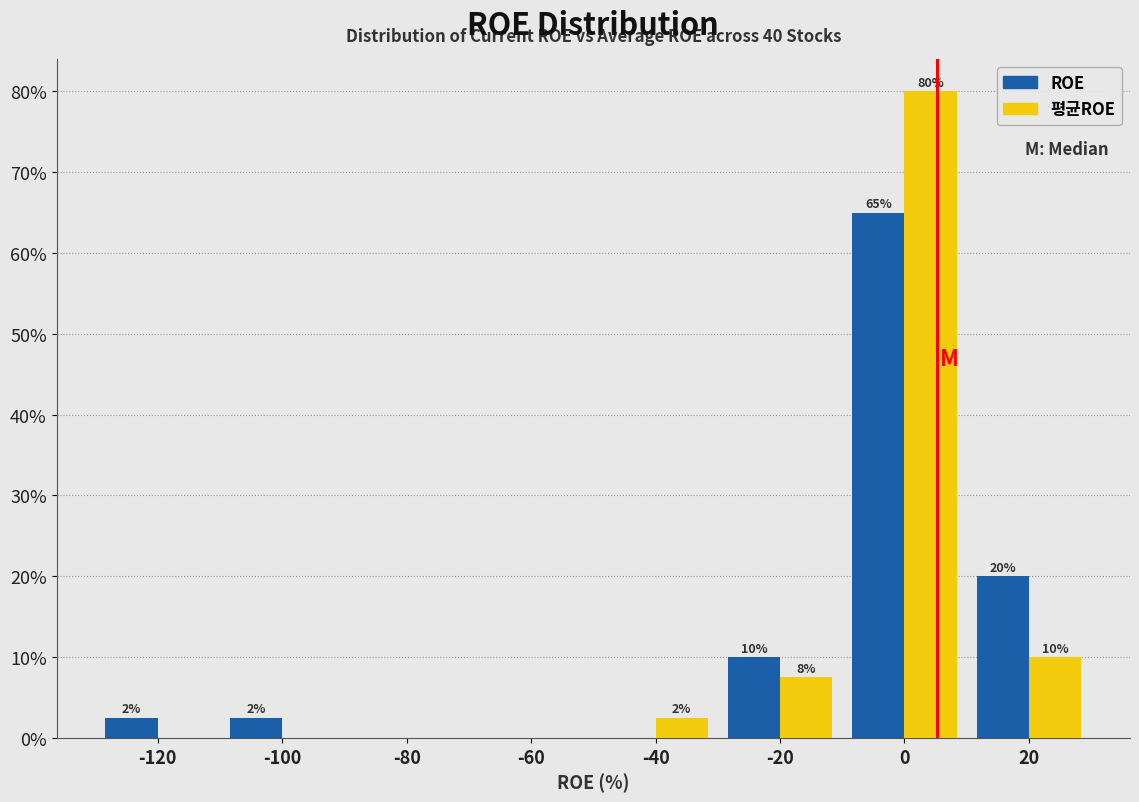

In the 평균ROE series, which range on the x-axis has the tallest bar?

-10 to 10